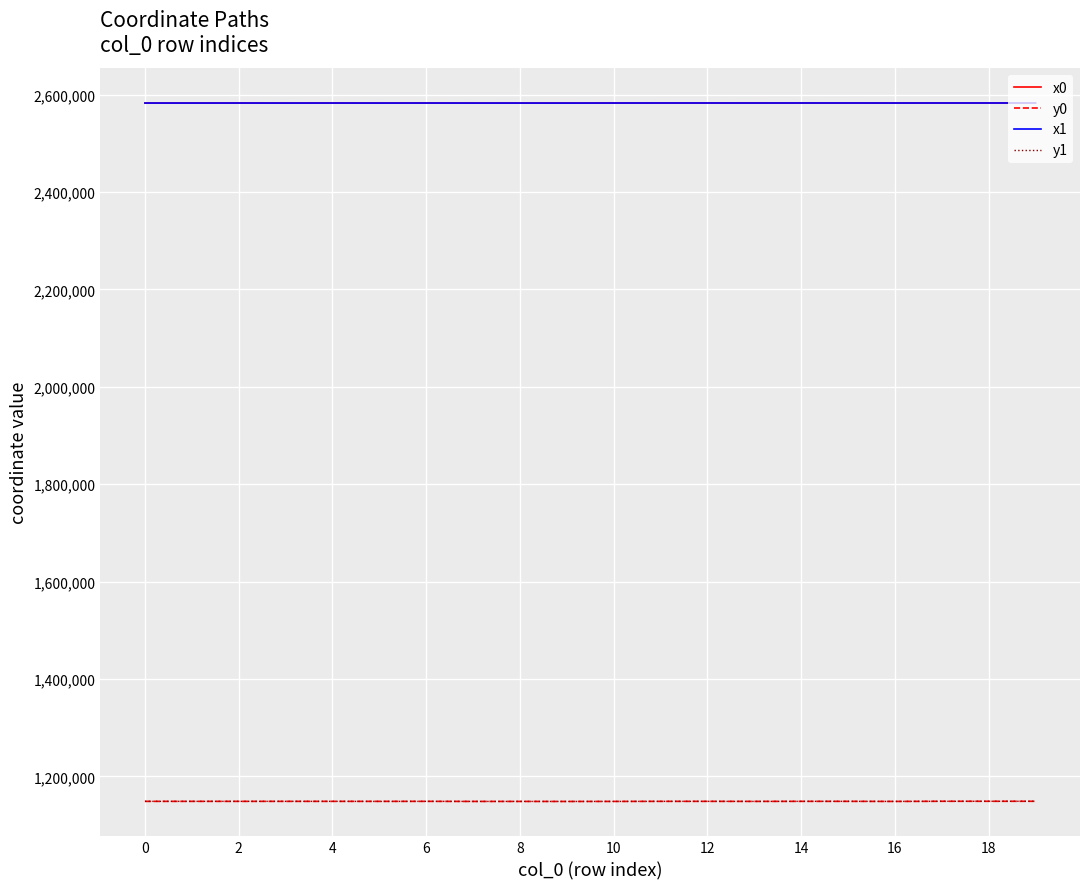

What is the maximum value shown in the chart?

2582616.7